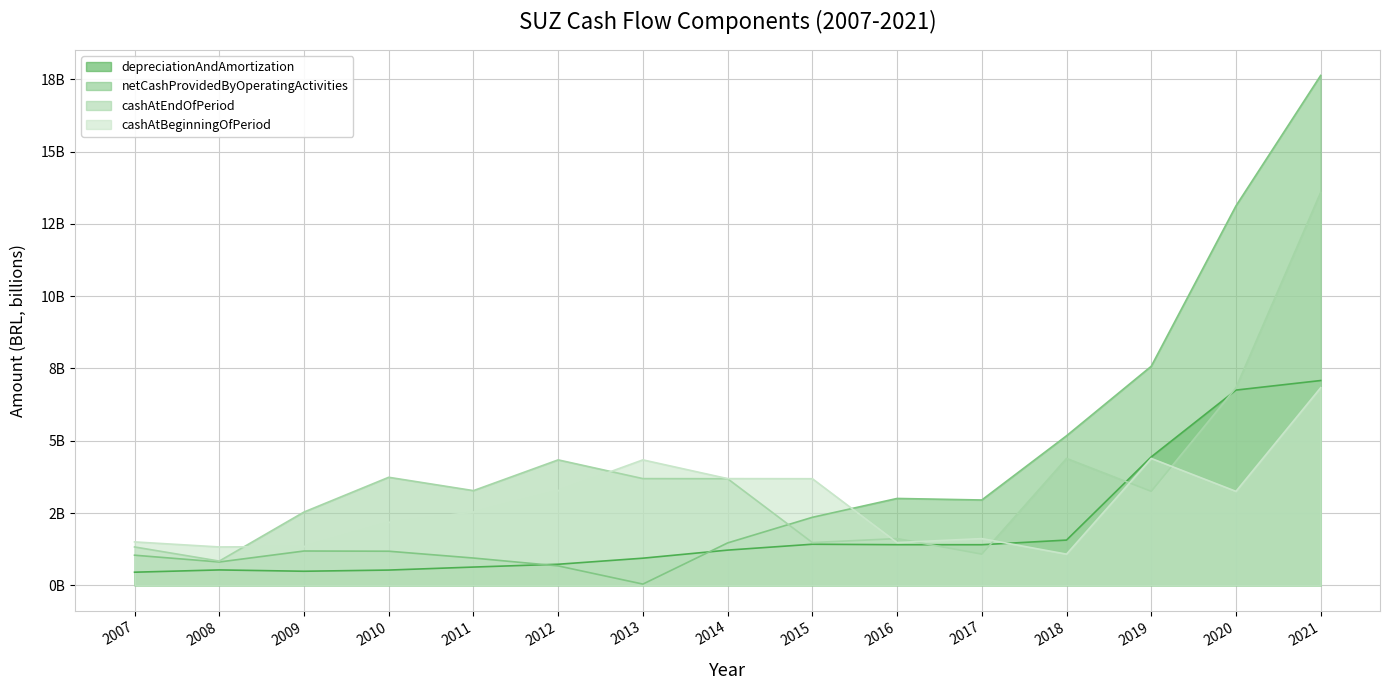

Which series has the widest spread of values?

netCashProvidedByOperatingActivities